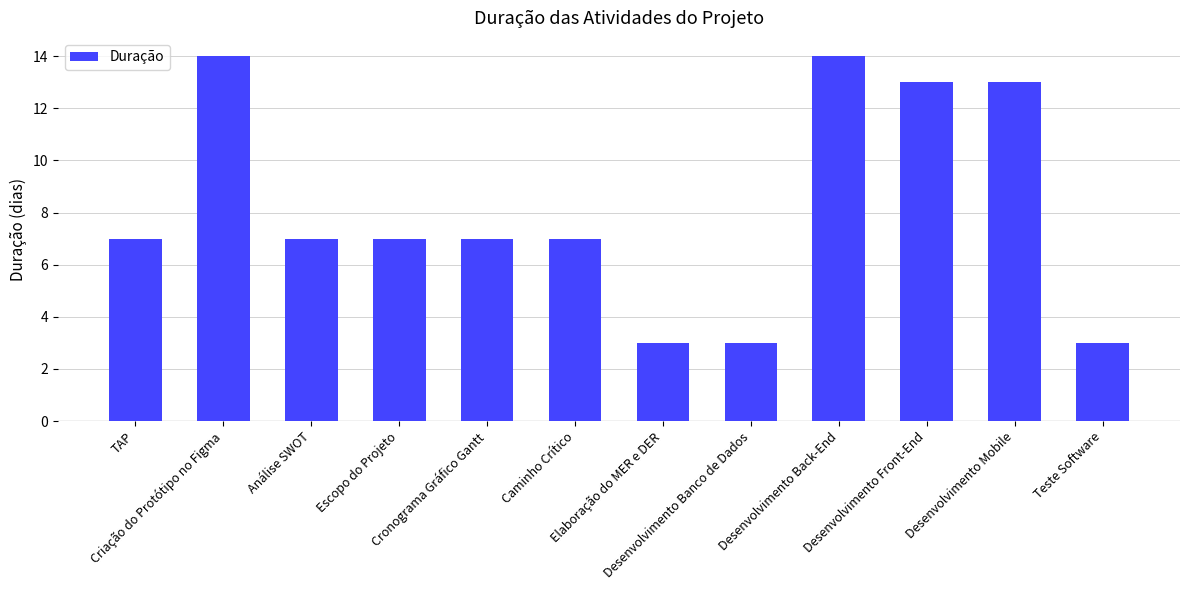

How many categories are shown in the chart?

12